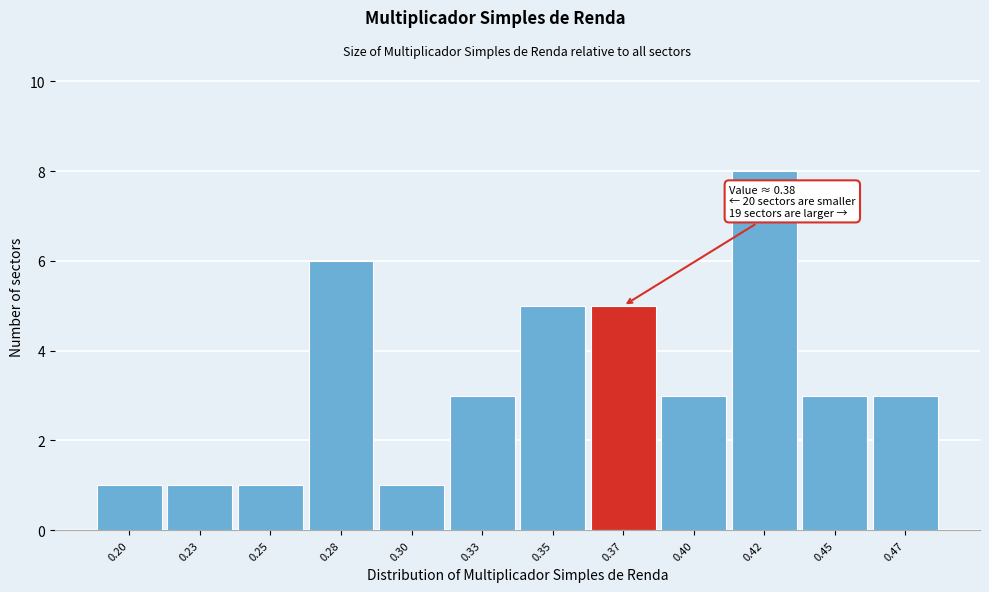

Reading left to right, extract all data points from this chart.

0.20=1	0.23=1	0.25=1	0.28=6	0.30=1	0.33=3	0.35=5	0.37=5	0.40=3	0.42=8	0.45=3	0.47=3